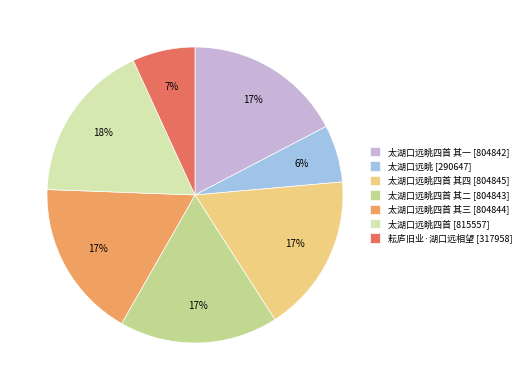

What is the ratio of the value at 太湖口远眺四首 其一 [804842] to the value at 太湖口远眺四首 其三 [804844]?

1.0